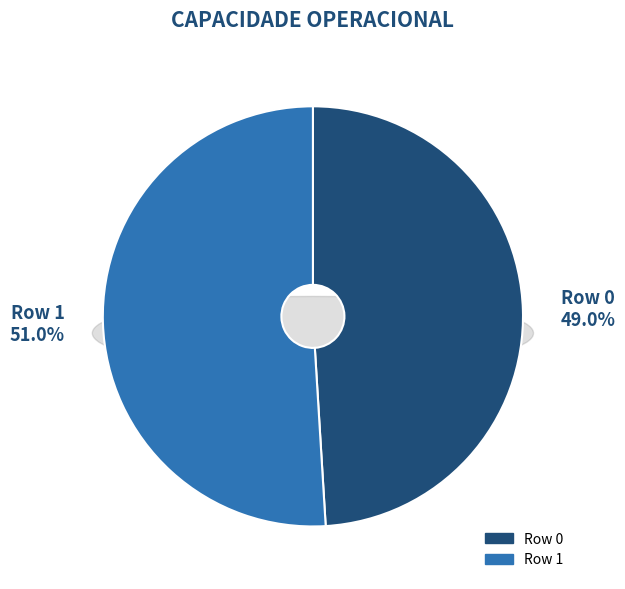

To the nearest percent, what is the difference between the Row 0 and Row 1 slice percentages?

2%